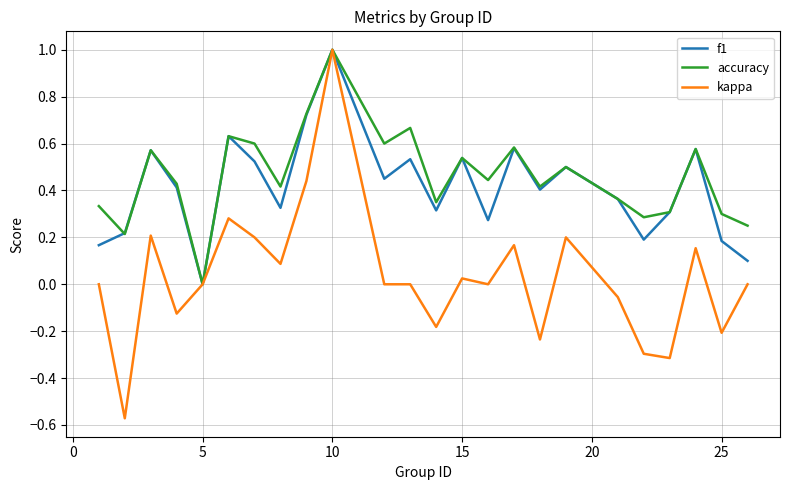

What is the greatest value displayed?

1.0